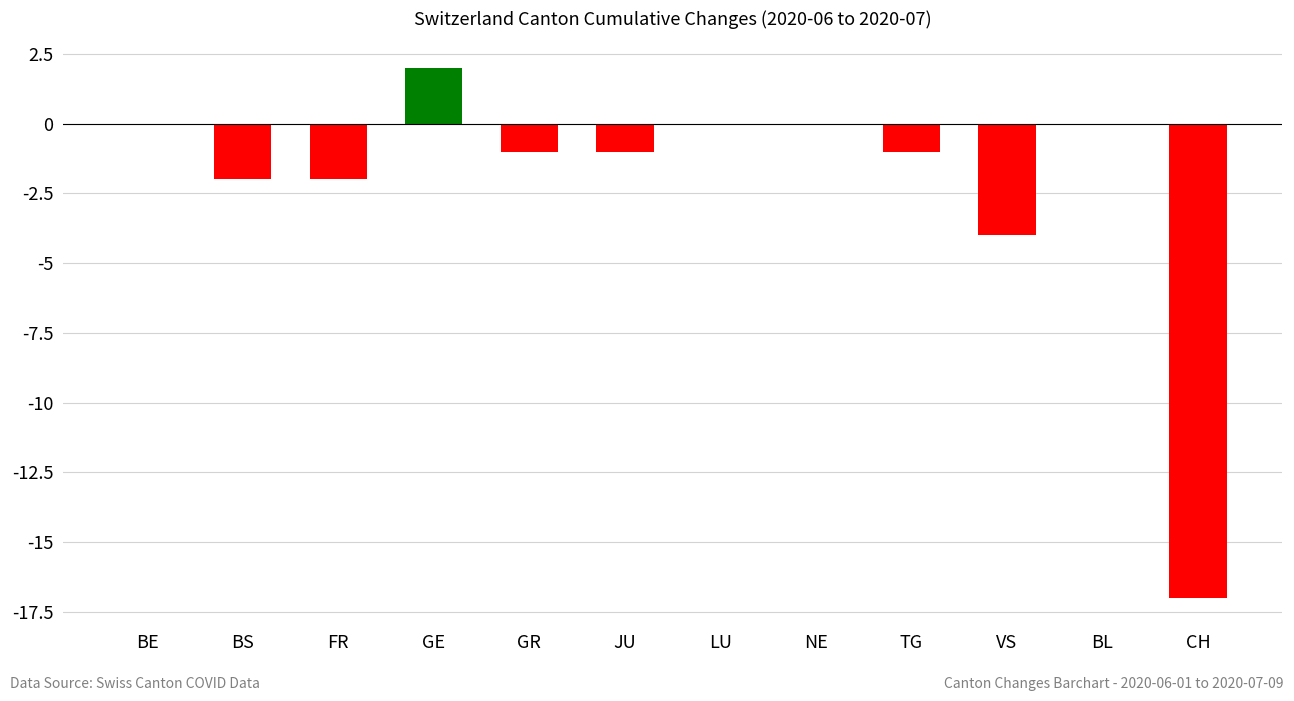

True or false: the data shows -1 at TG.

True